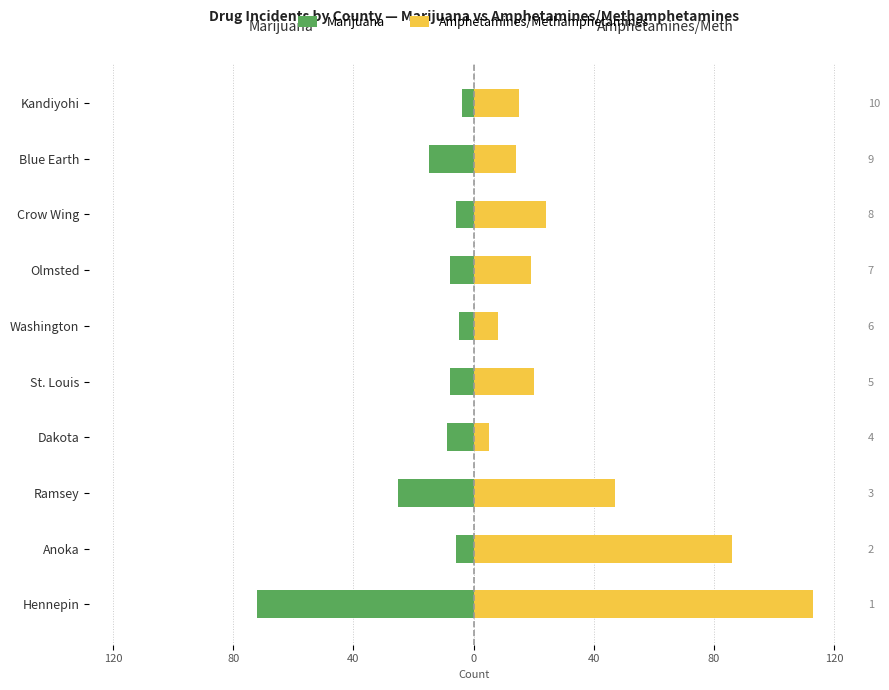

What is the difference between the highest and lowest values at Hennepin?

185